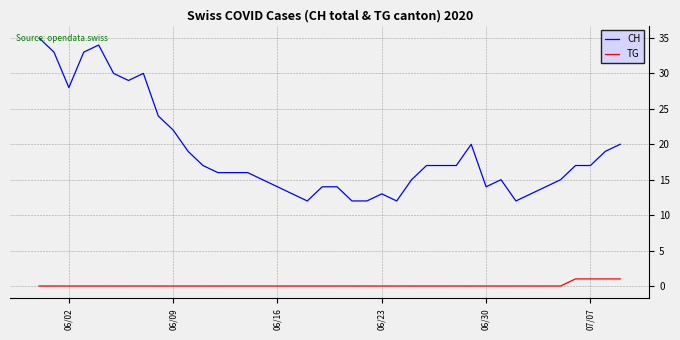

What is the difference between the maximum and minimum values in the CH series?

23